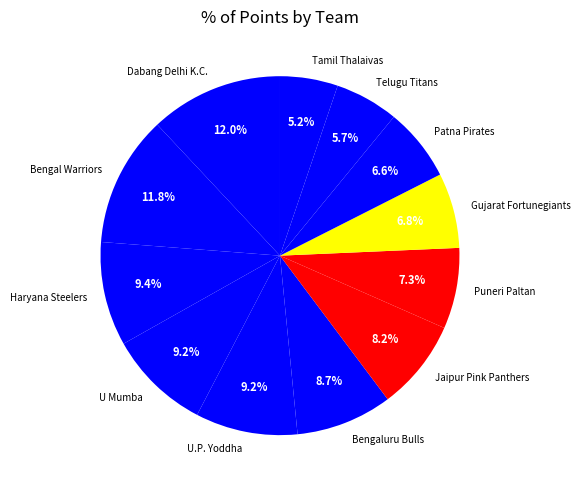

Is it true that Telugu Titans is 19% of the pie?

False